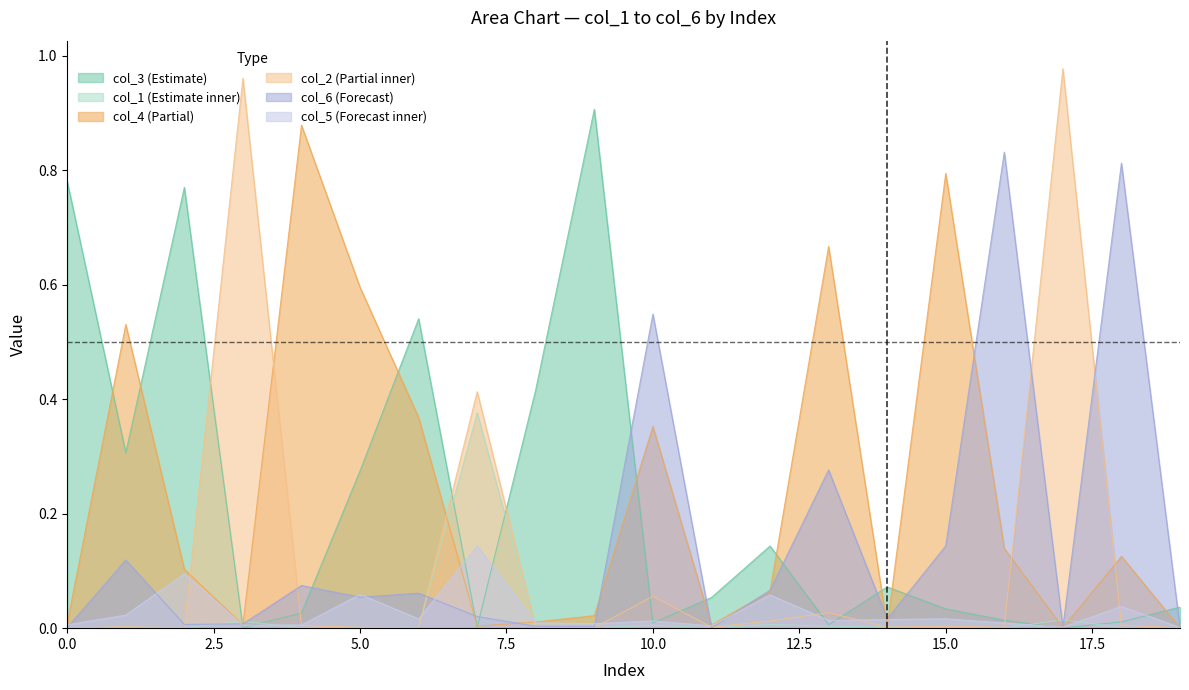

How many lines are shown in the chart?

6